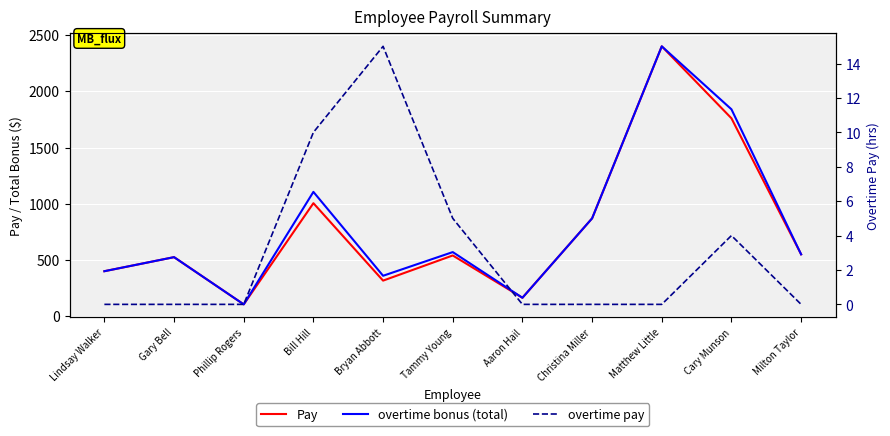

How many interior local valleys does the Pay series have?

3